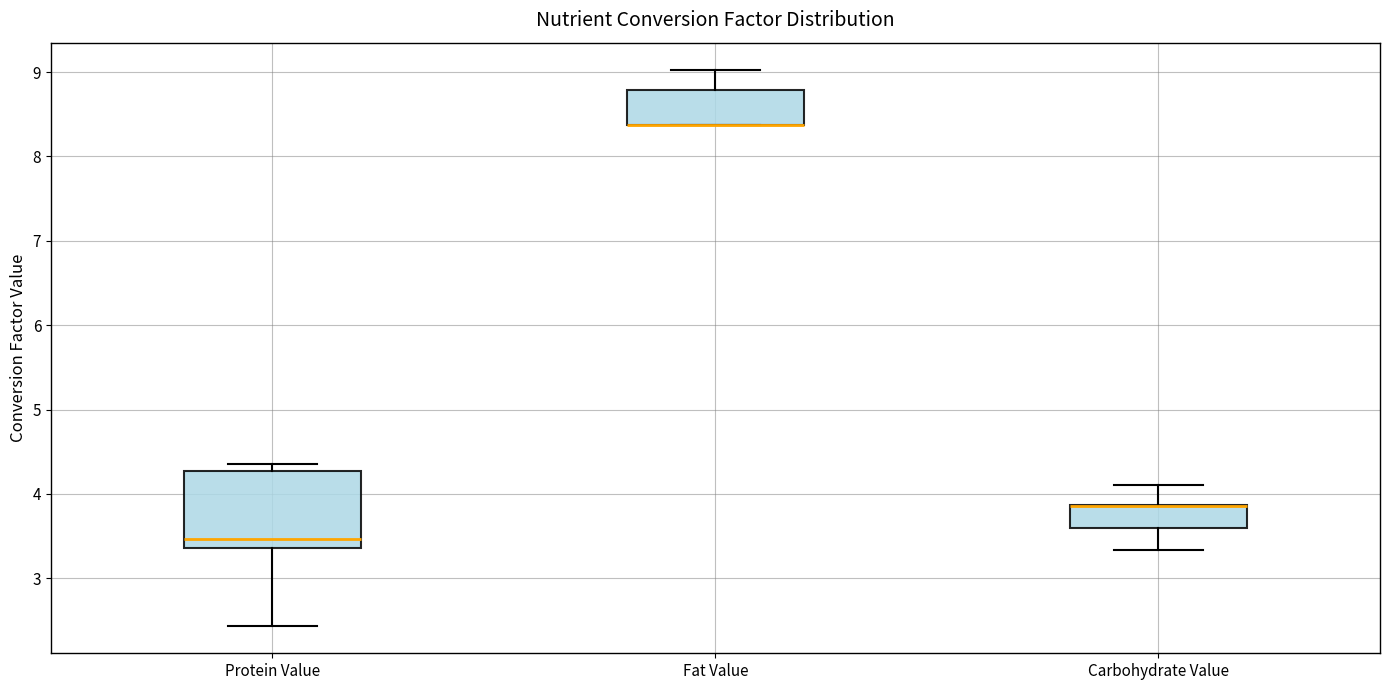

Which box is the tallest, from its lower edge to its upper edge?

Protein Value